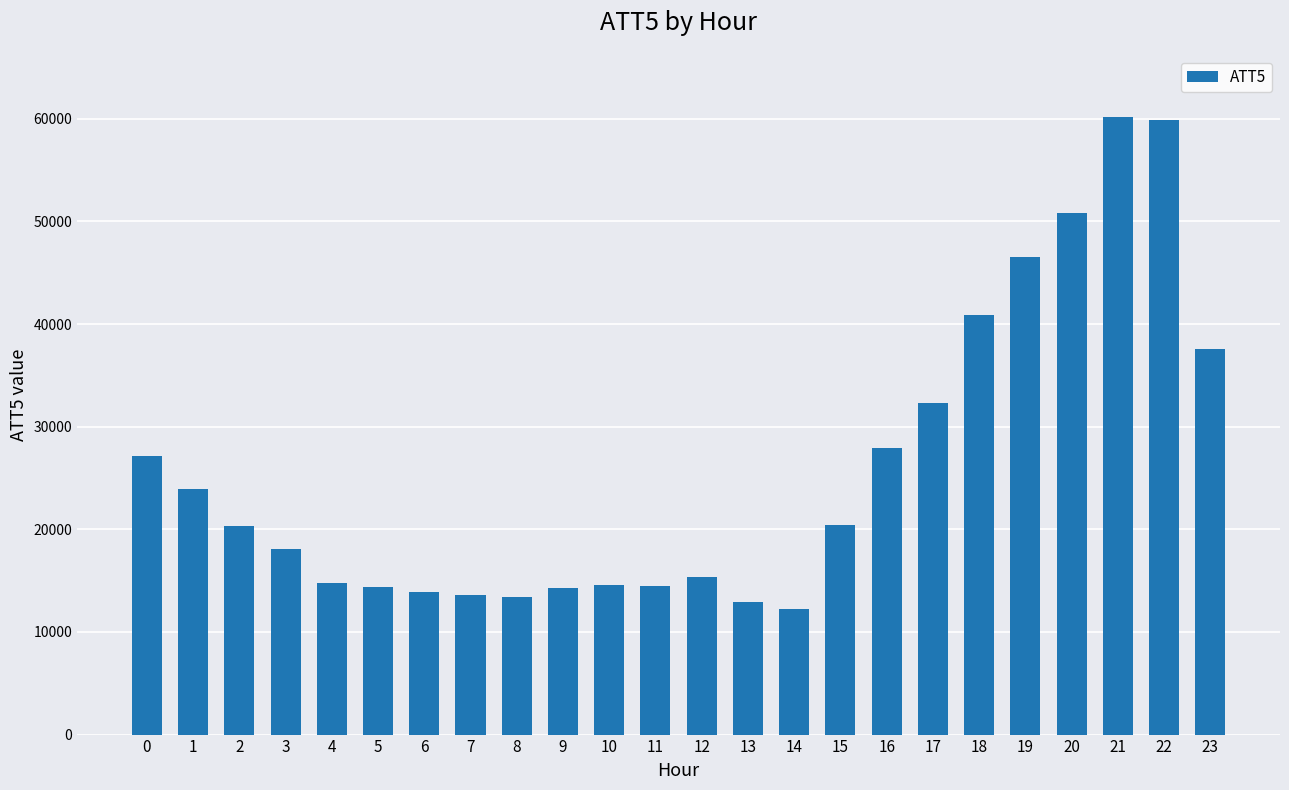

What is the average value?

25829